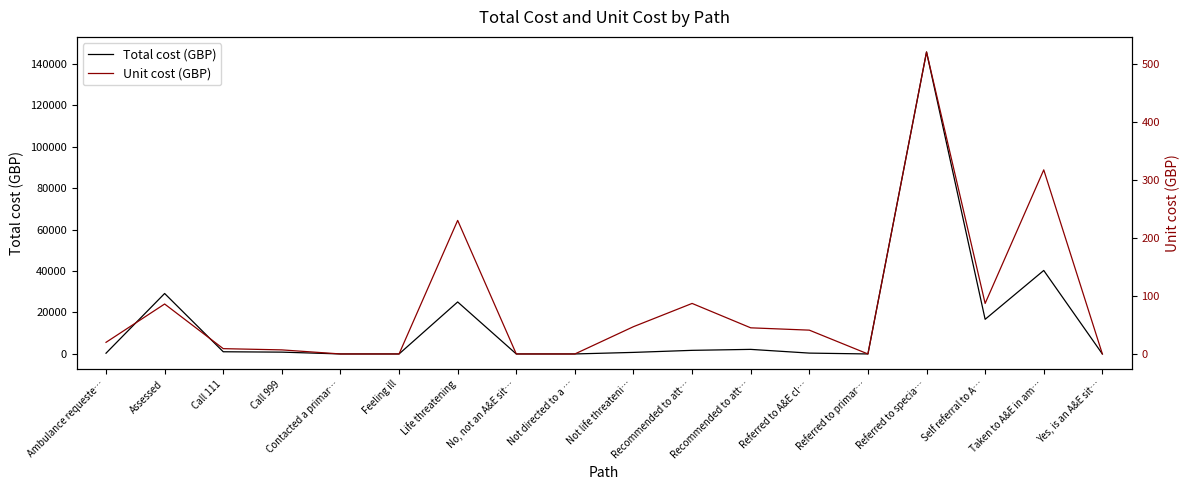

What are all the series names shown in the legend?

Total cost (GBP), Unit cost (GBP)